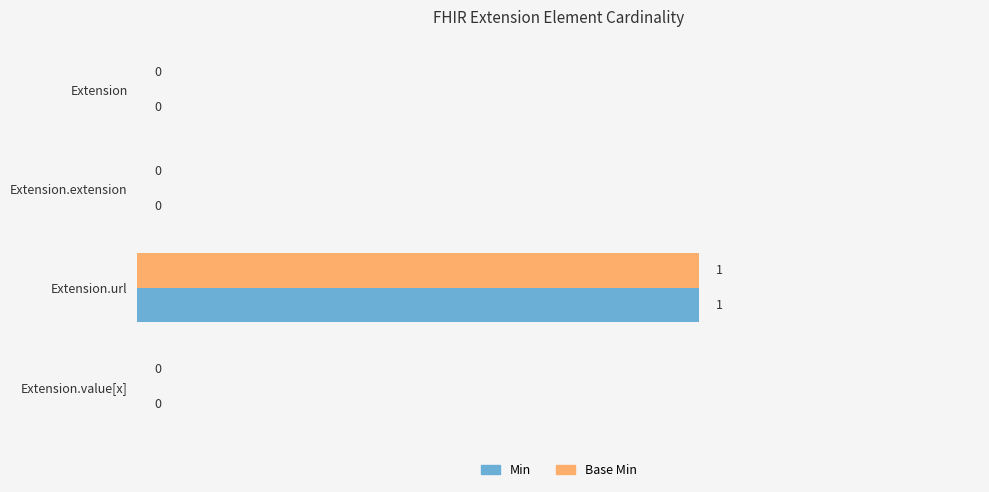

Count the Min values in the range 0 to 1.

4